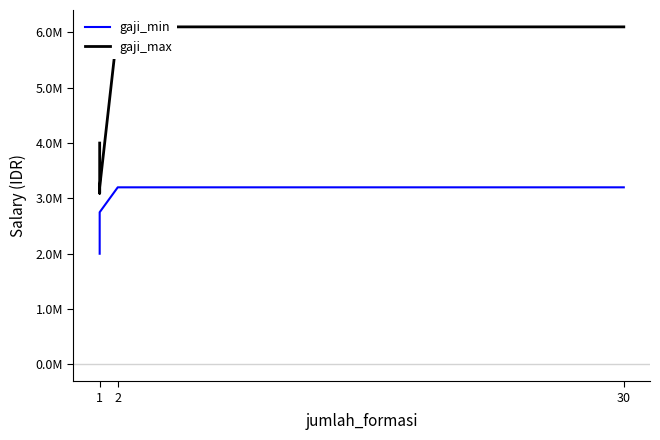

What is the average value of the gaji_min series?

2760274